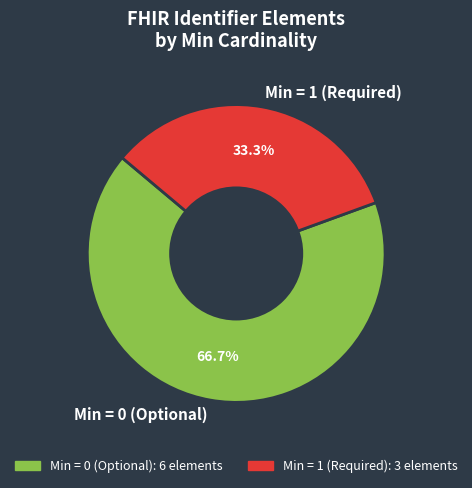

Rank the categories by value from highest to lowest.

Min = 0 (Optional), Min = 1 (Required)